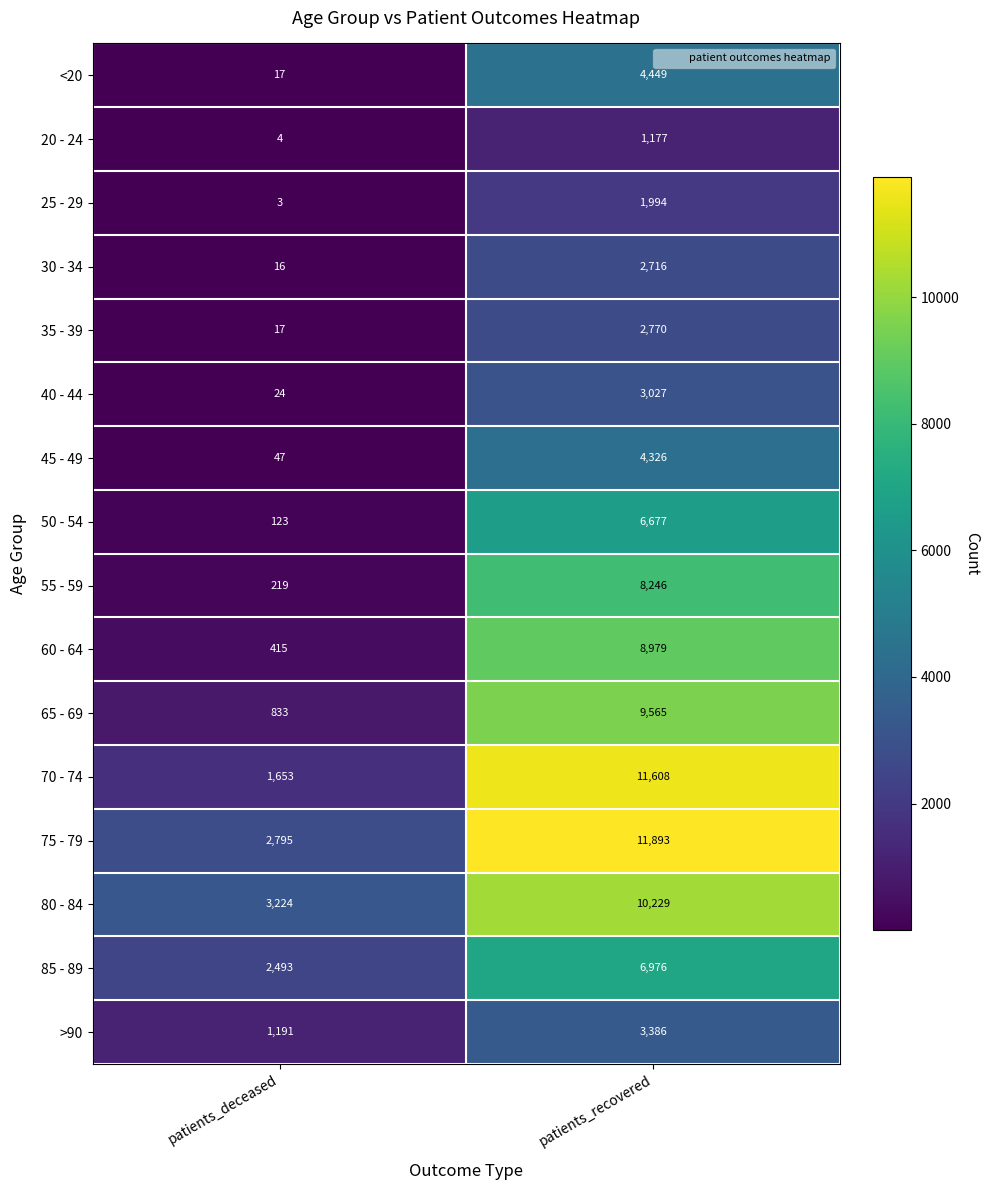

At which category does the chart reach its peak across all series?

patients_recovered